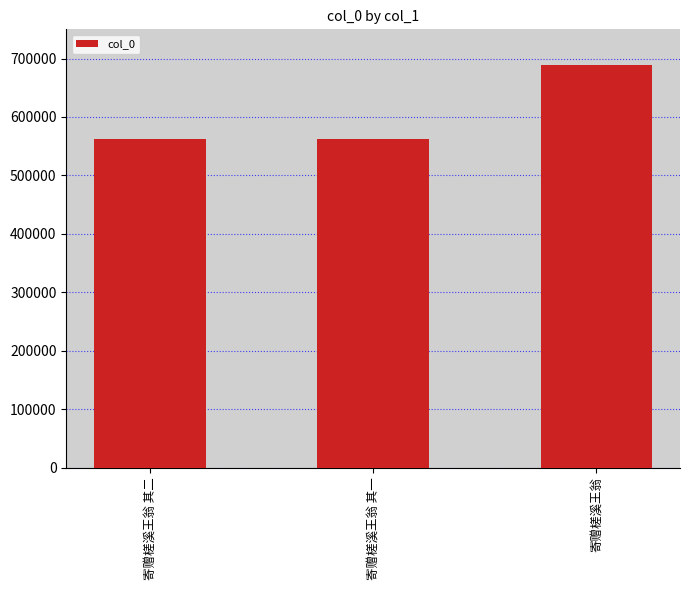

True or false: the data shows 117759 at 寄赠槎溪王翁 其二.

False